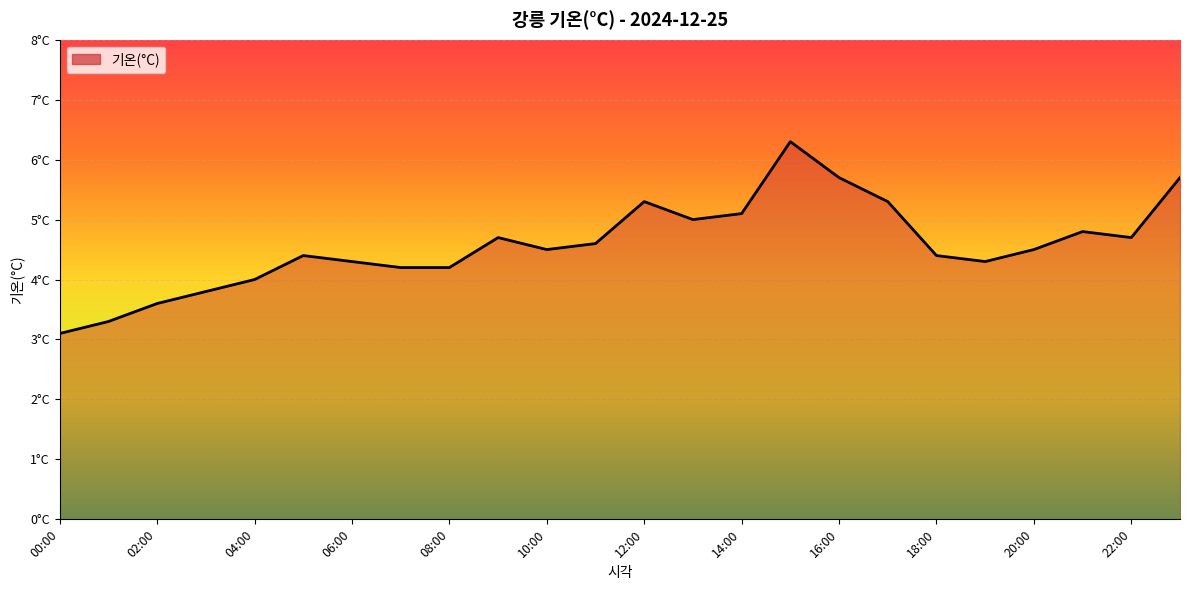

Is this an area chart (filled region under the line)?

Yes